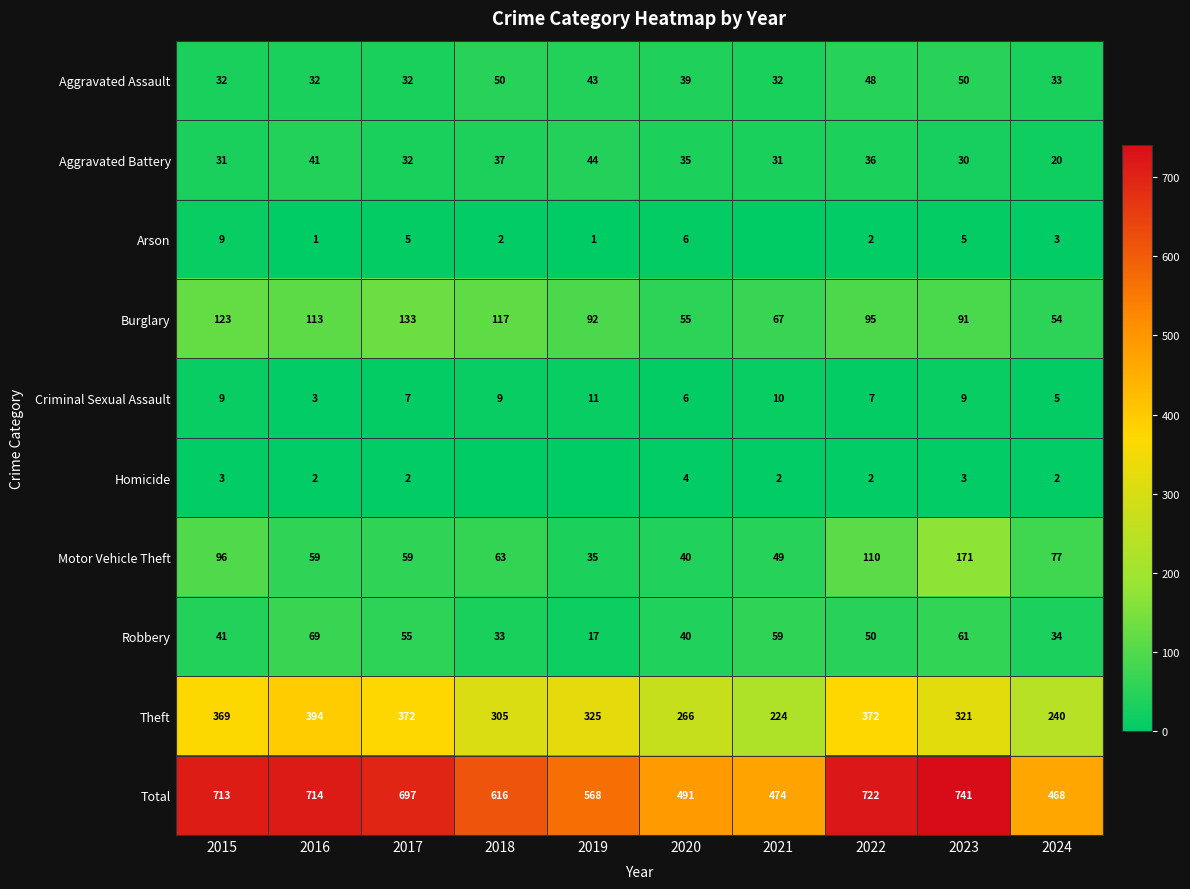

Read the Burglary value at 2019.

92